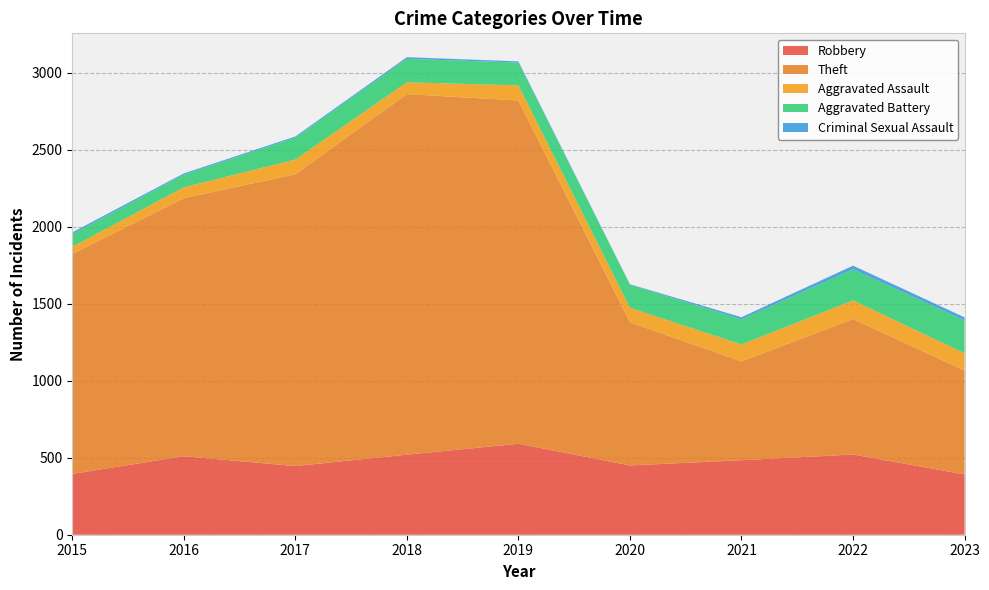

Reading left to right, what are all the values shown in this chart?

Robbery: 2015=395	2016=510	2017=446	2018=520	2019=591	2020=450	2021=484	2022=521	2023=392
Theft: 2015=1429	2016=1676	2017=1896	2018=2342	2019=2230	2020=930	2021=642	2022=880	2023=675
Aggravated Assault: 2015=46	2016=71	2017=95	2018=77	2019=98	2020=94	2021=110	2022=121	2023=112
Aggravated Battery: 2015=82	2016=82	2017=142	2018=152	2019=148	2020=150	2021=163	2022=202	2023=213
Criminal Sexual Assault: 2015=12	2016=8	2017=8	2018=11	2019=8	2020=3	2021=14	2022=24	2023=20